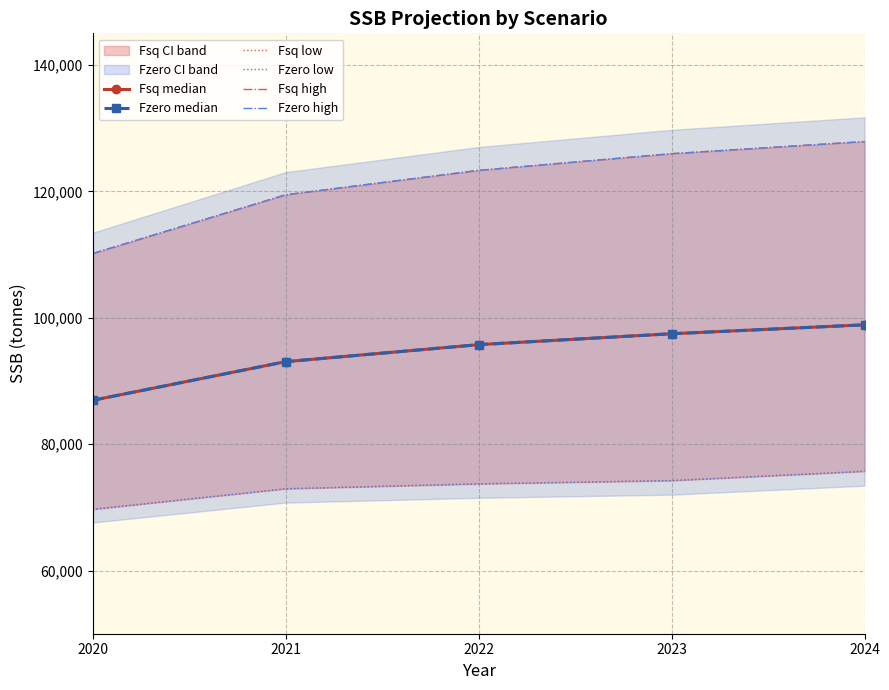

Reading left to right, list all the values displayed in this chart.

Fsq median: 2020=86928	2021=93047	2022=95740	2023=97466	2024=98878
Fzero median: 2020=86928	2021=93047	2022=95740	2023=97466	2024=98878
Fsq low: 2020=69684	2021=72934	2022=73715	2023=74229	2024=75697
Fzero low: 2020=69684	2021=72934	2022=73715	2023=74229	2024=75697
Fsq high: 2020=110148	2021=119451	2022=123317	2023=125955	2024=127874
Fzero high: 2020=110148	2021=119451	2022=123317	2023=125955	2024=127874